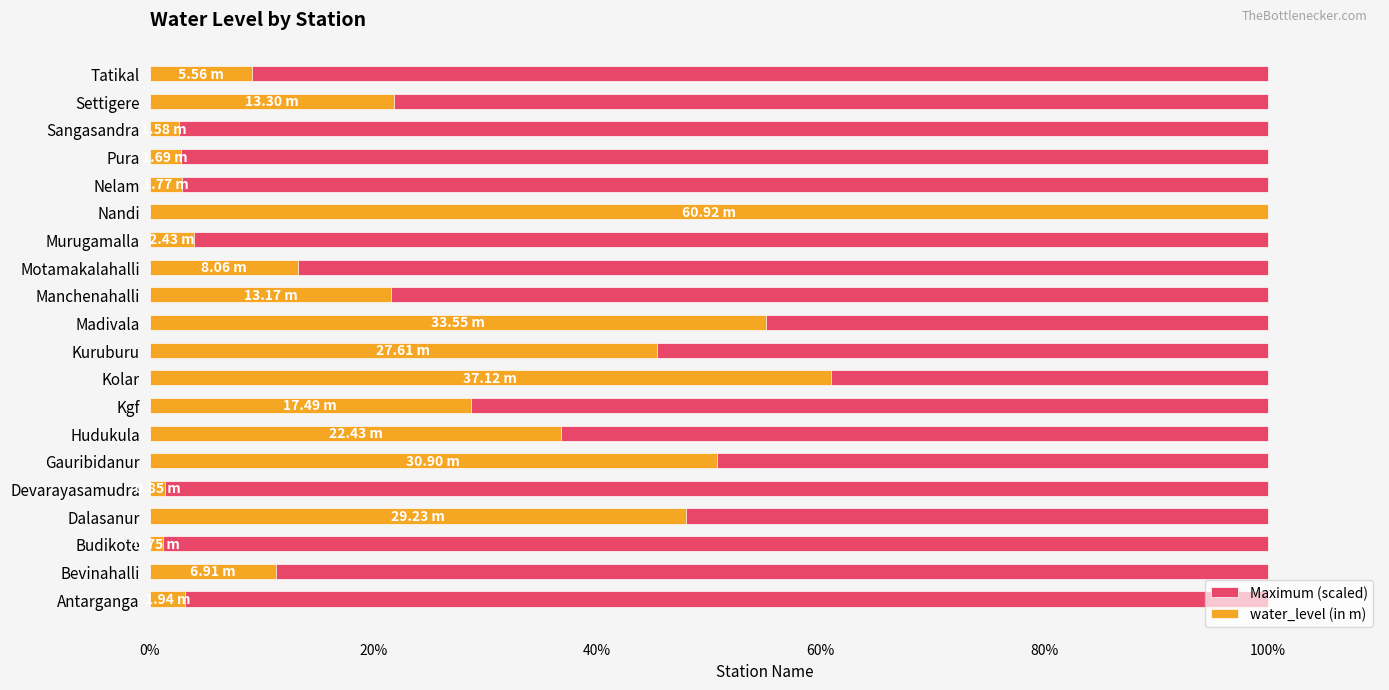

What is the smallest value displayed?

0.6